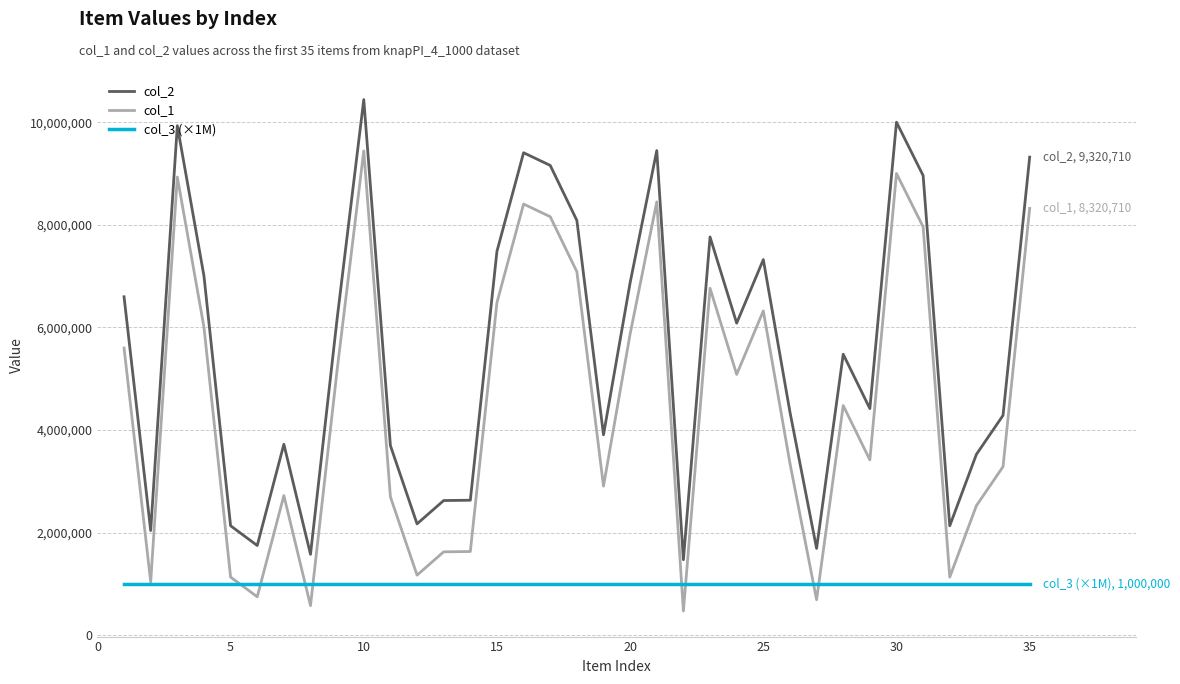

True or false: col_1 and col_3 (×1M) cross at least once.

True